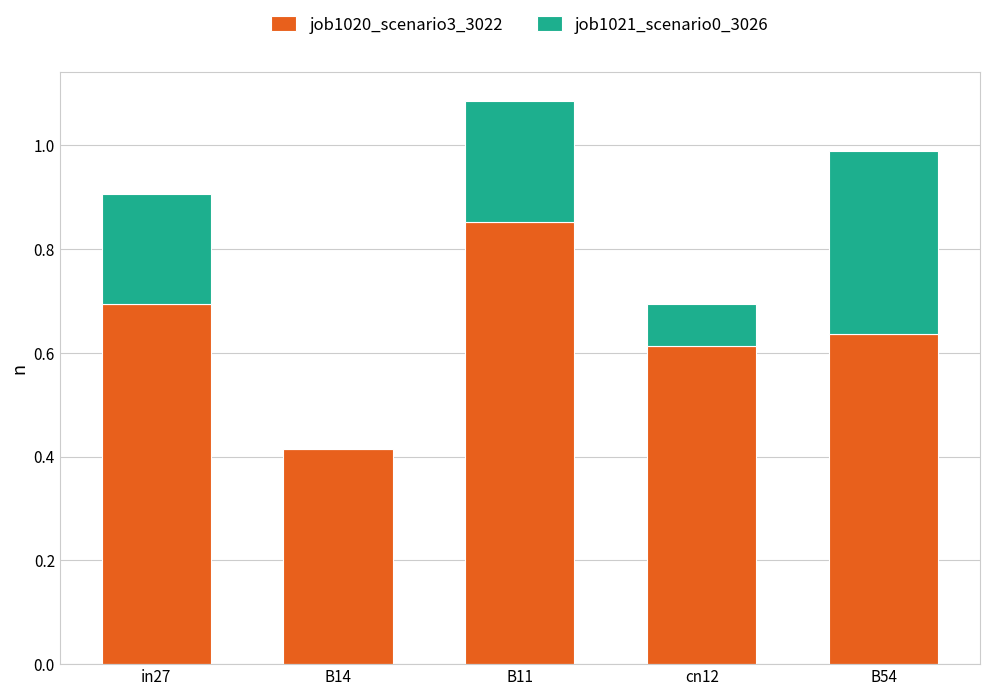

How many data points does each series have?

5